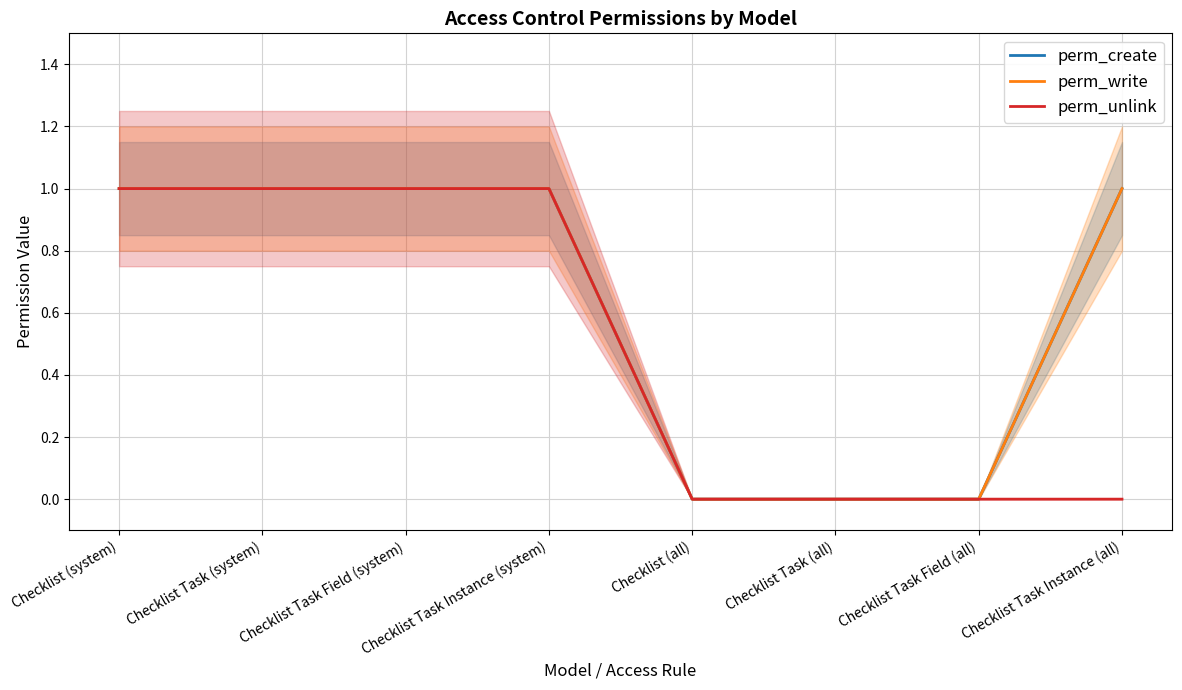

Is this an area chart (filled region under the line)?

No